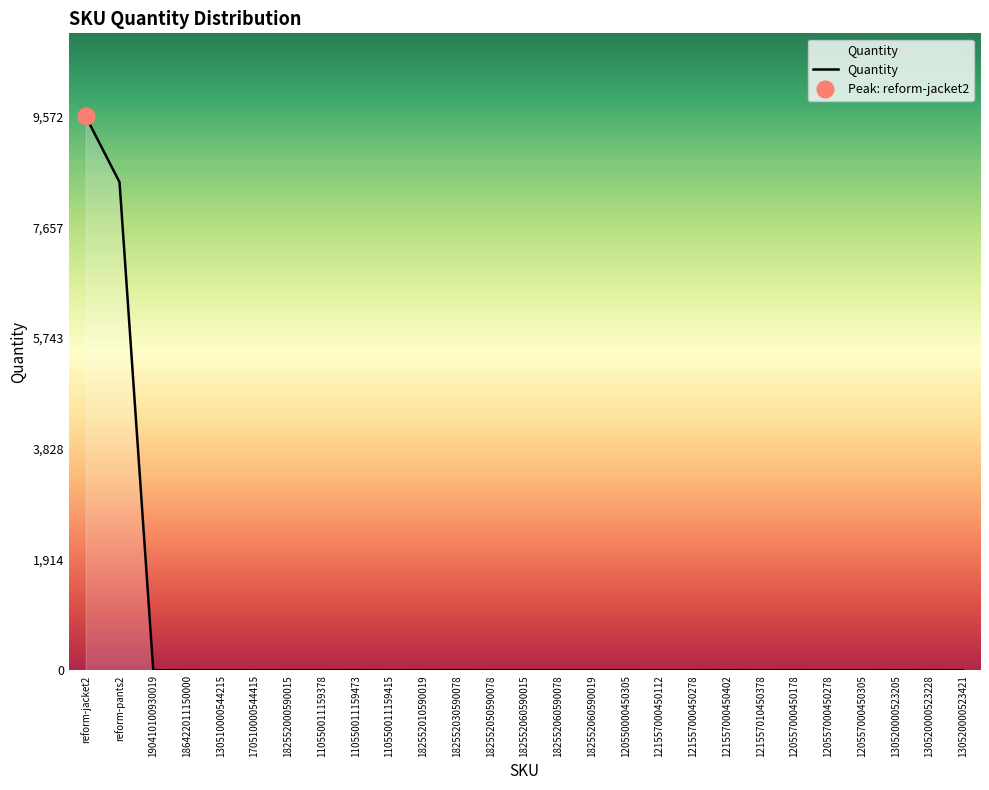

Approximately how many times larger is the value at 120557000450305 compared to 120550000450305?

0.5